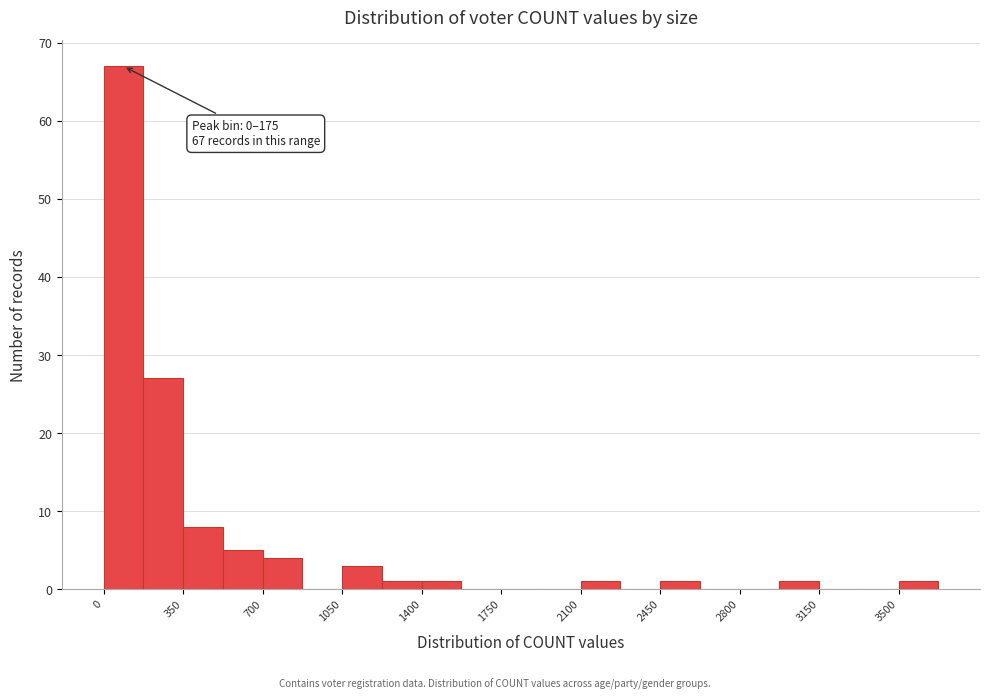

Read against the x-axis, roughly where is the centre of the tallest bar?

100